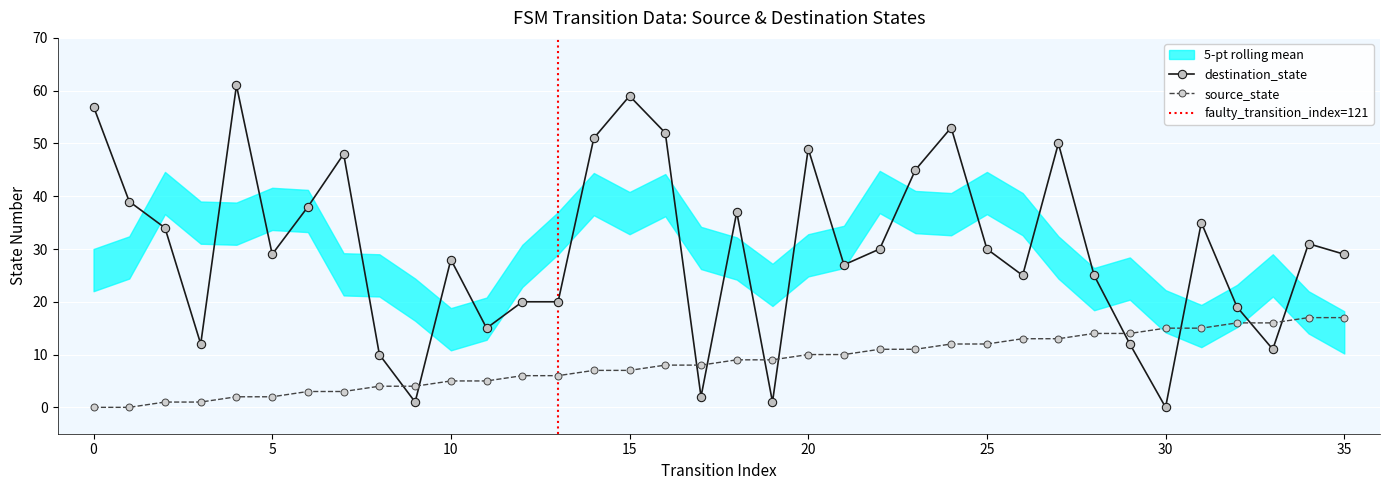

Which series has the largest range (max minus min)?

destination_state